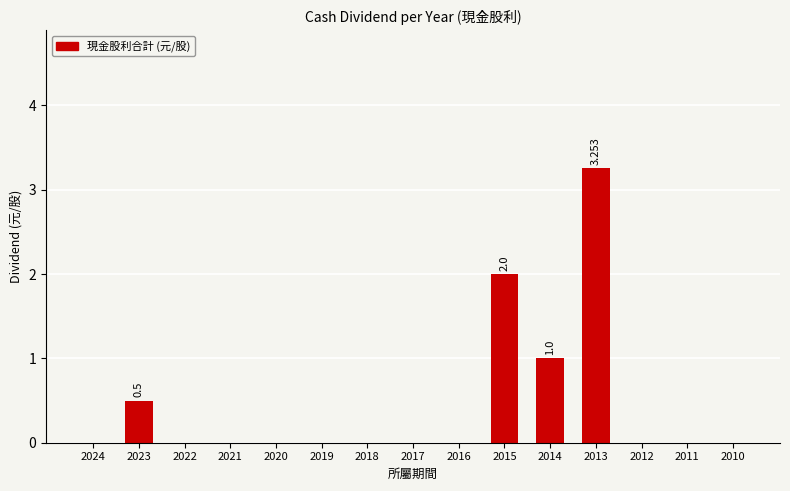

Which label corresponds to the smallest value in the chart?

2024